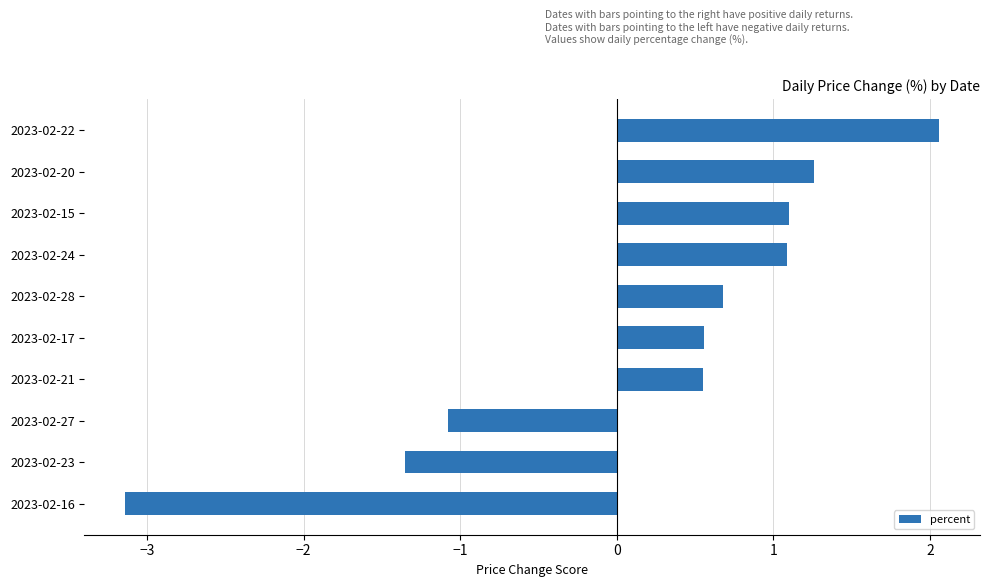

True or false: the data shows -4.7 at 2023-02-16.

False